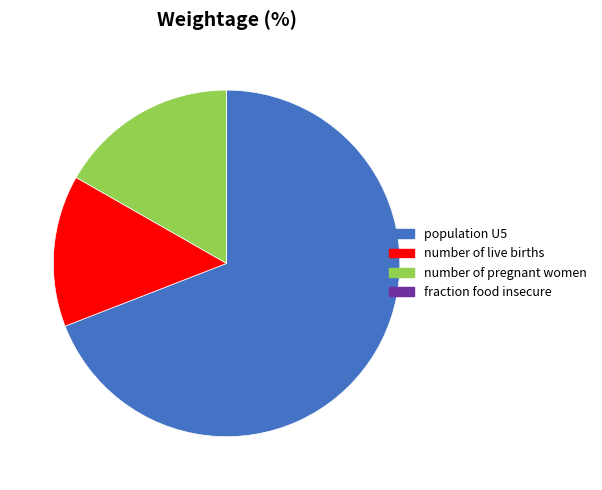

Which category has the biggest portion of the pie?

population U5